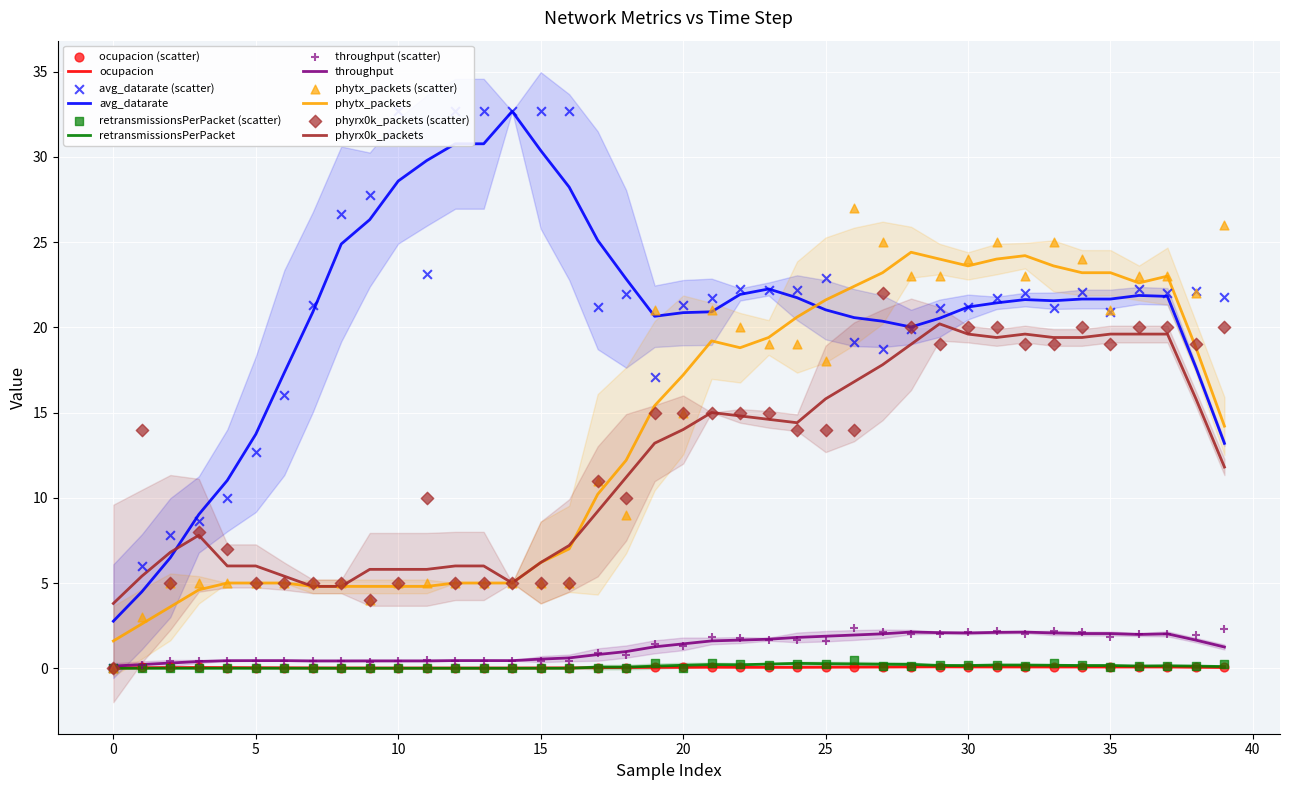

At which category is the sum across all series the highest?

39